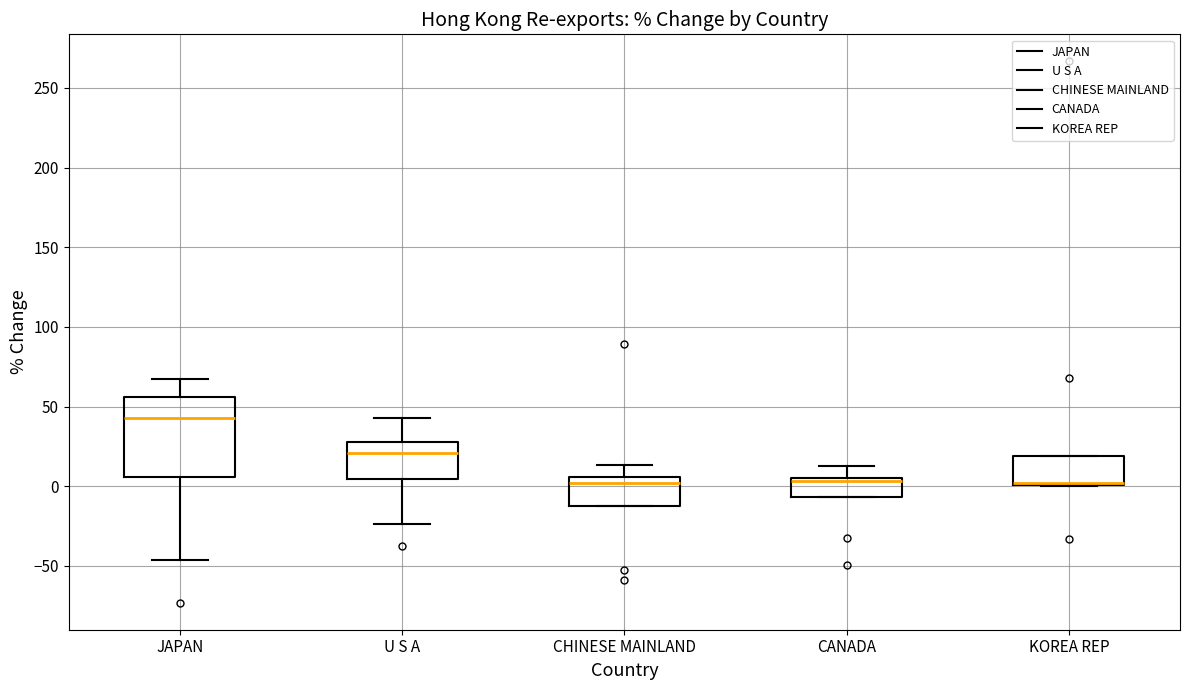

Reading left to right, transcribe this box plot: for each box, give where its median line is, the range the box spans, and where its two whiskers end, as read against the y-axis. The values are not printed on the chart, so give them approximately, as read against the axis.

JAPAN: median 45, box 5 to 55, whiskers -45 to 65
U S A: median 20, box 5 to 30, whiskers -25 to 45
CHINESE MAINLAND: median 0, box -15 to 5, whiskers -15 to 15
CANADA: median 5 (just below the box's upper edge), box -5 to 5, whiskers -5 to 15
KOREA REP: median 0 (drawn on the box's lower edge), box 0 to 20, whiskers 0 to 20